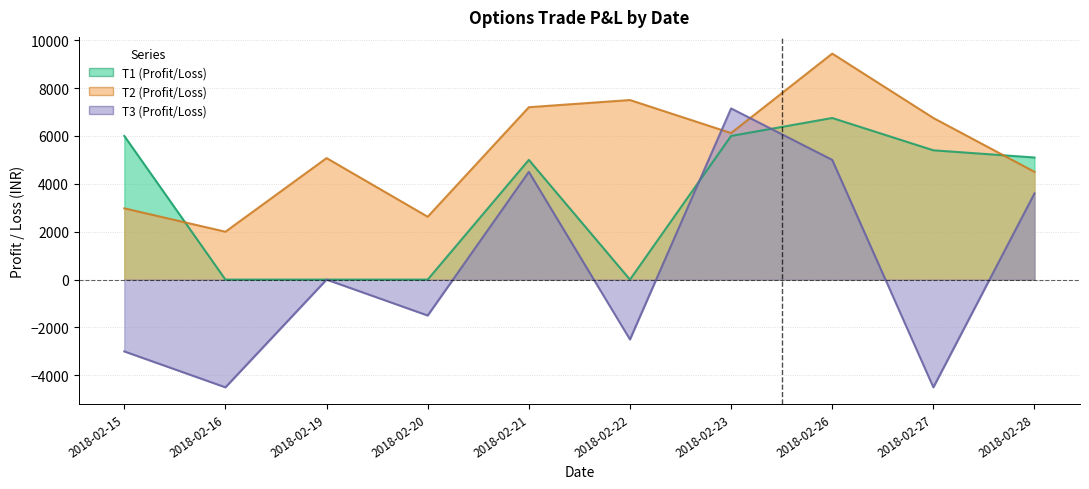

At which category does T1 (Profit/Loss) reach its first local peak?

2018-02-21